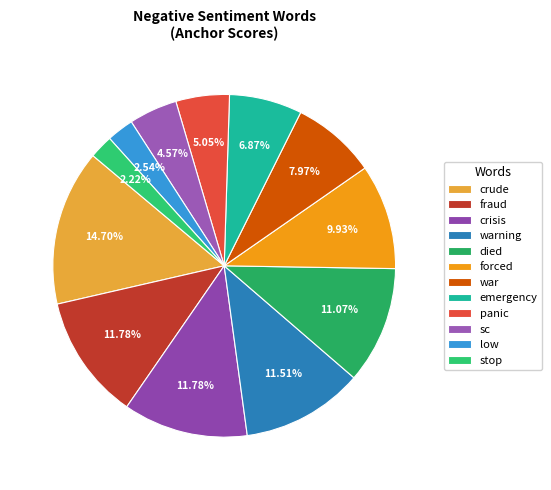

Between stop and fraud, which is larger?

fraud